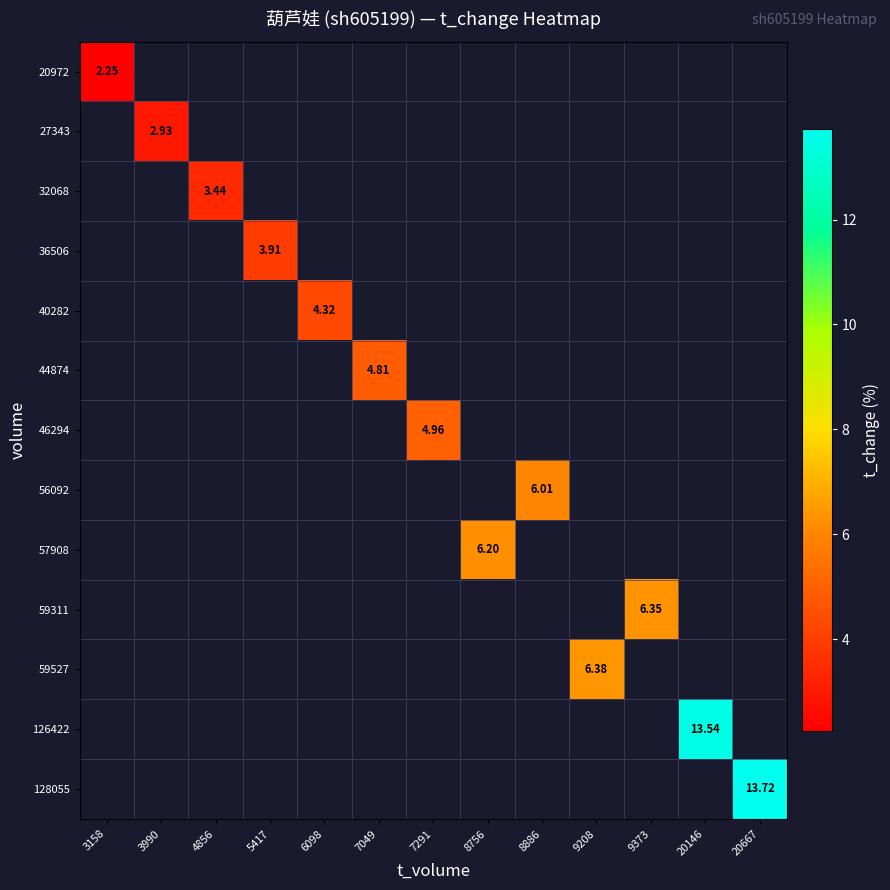

How many data points does each series have?

13